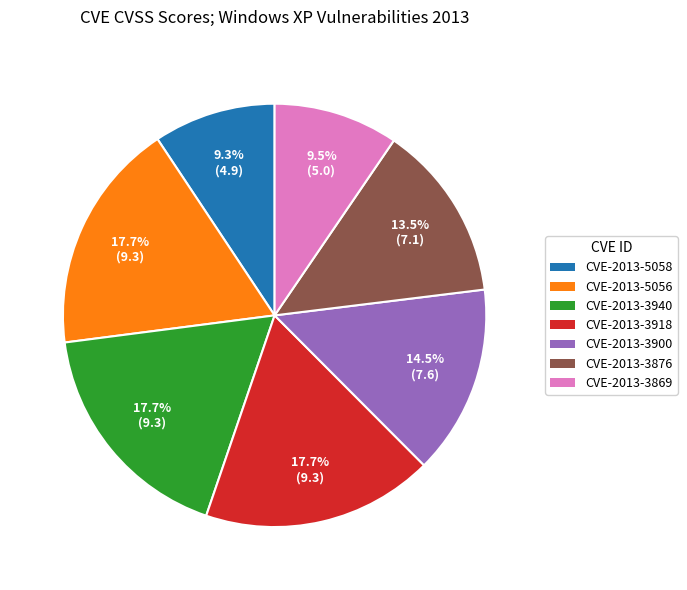

What percentage is the CVE-2013-3918 slice, to the nearest percent?

18%